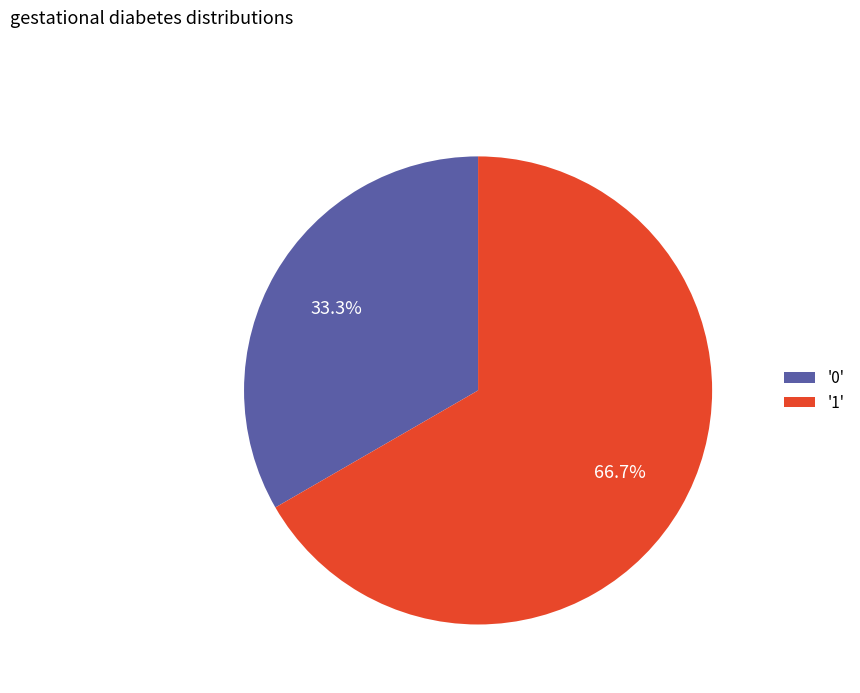

Is there any slice that represents more than half of the pie?

Yes